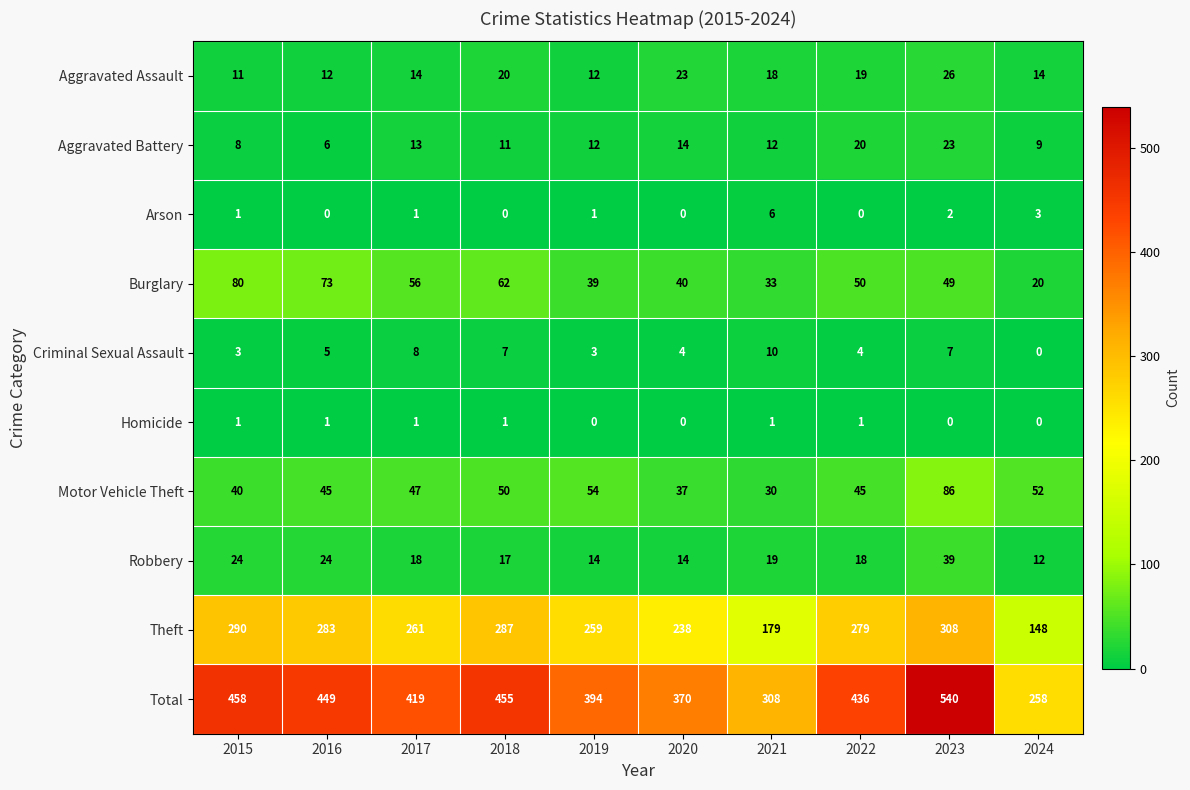

Rank the series by their maximum value, from lowest to highest.

Homicide, Arson, Criminal Sexual Assault, Aggravated Battery, Aggravated Assault, Robbery, Burglary, Motor Vehicle Theft, Theft, Total